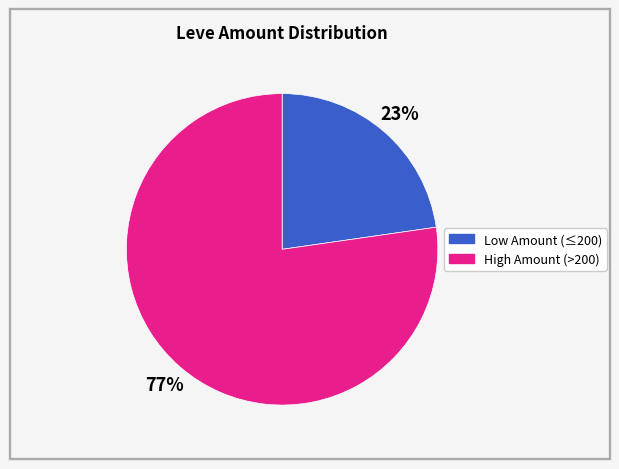

How many slices are in this pie chart?

2